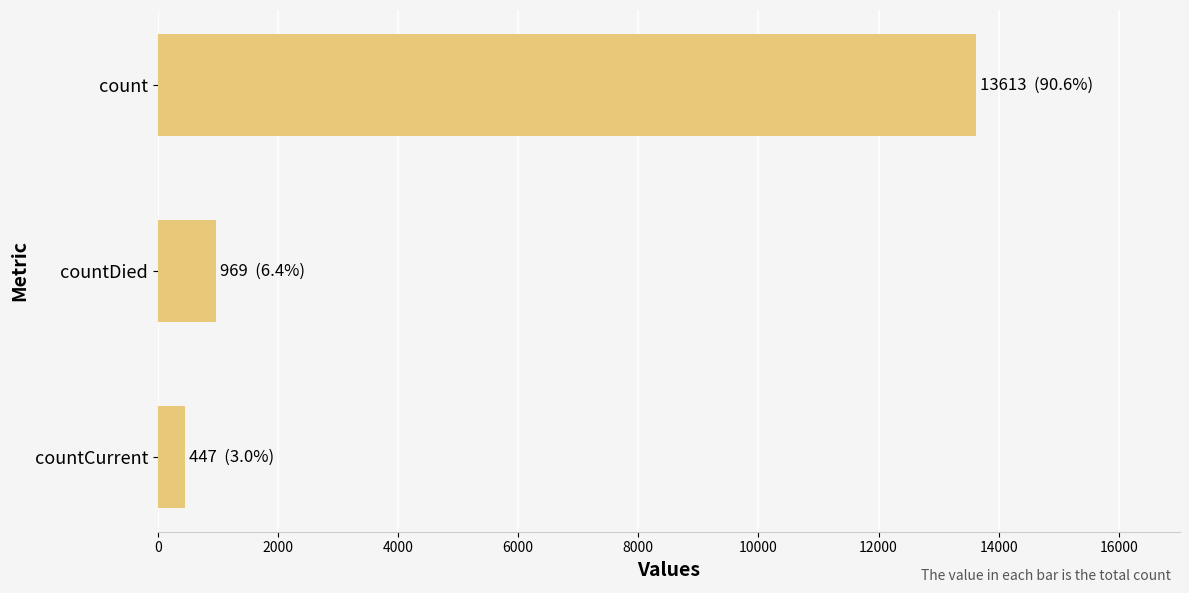

True or false: the data shows 969 at countDied.

True